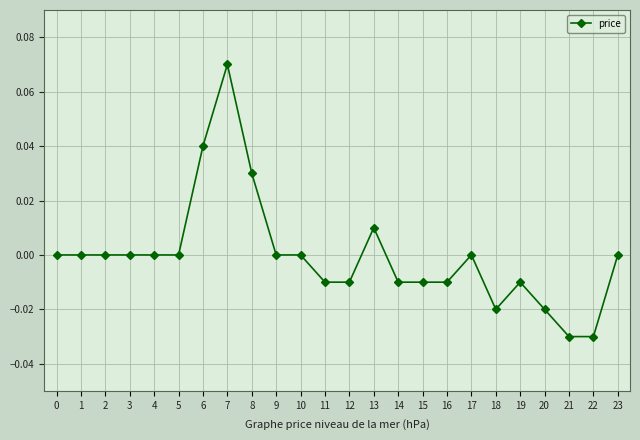

Between 11 and 23, which is larger?

23